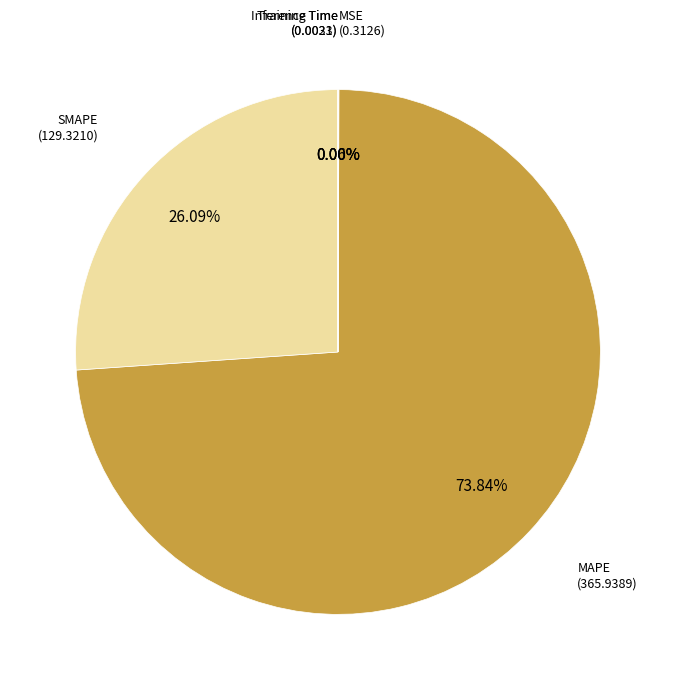

Is there a majority slice in this chart?

Yes